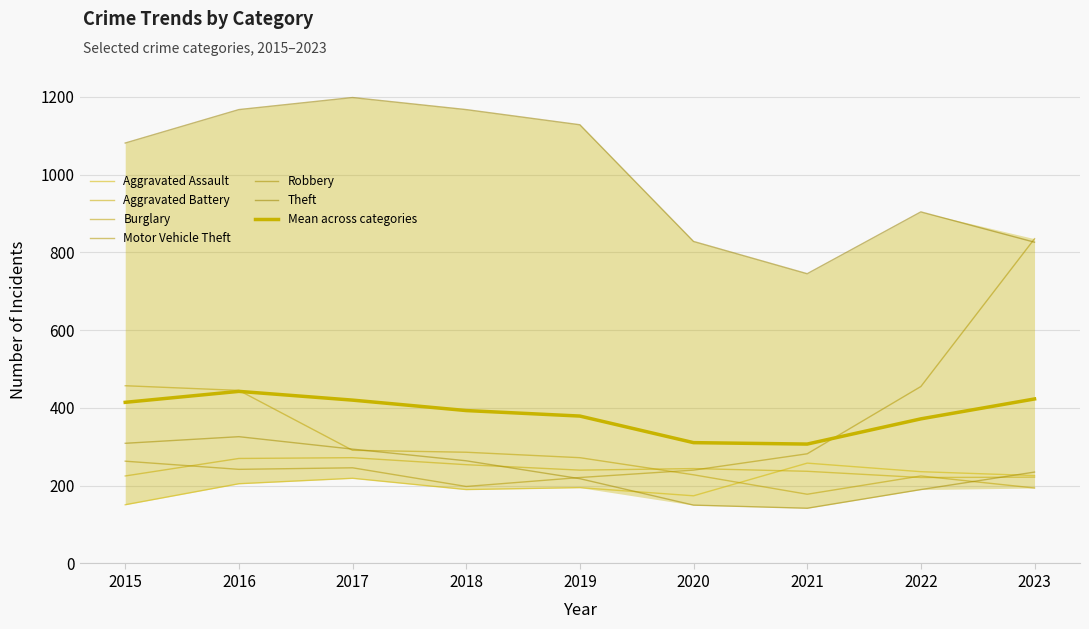

Is it true that Theft equals 1081 at 2015?

True